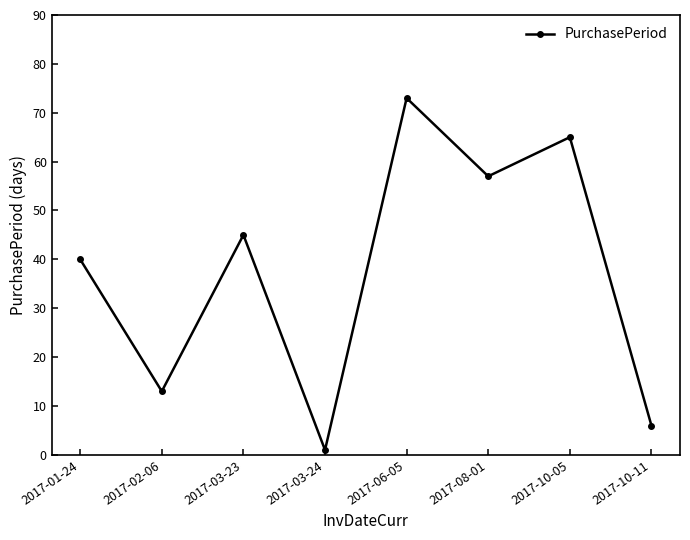

Where is the data nearest to the value 37?

2017-01-24